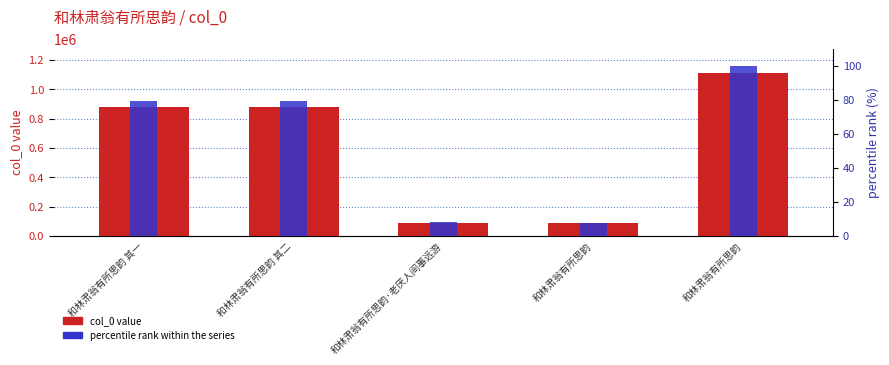

Count the number of categories in the chart.

5